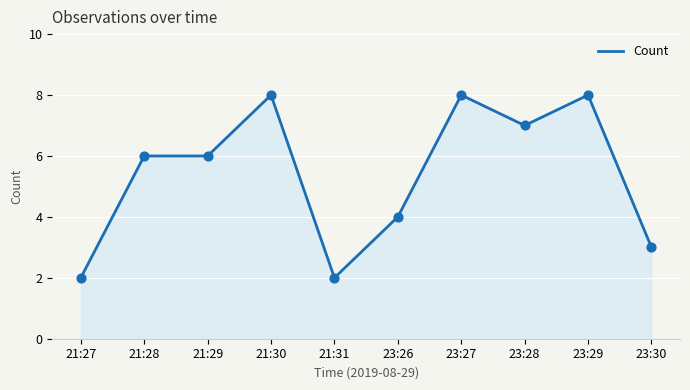

Between 23:30 and 21:28, which is larger?

21:28